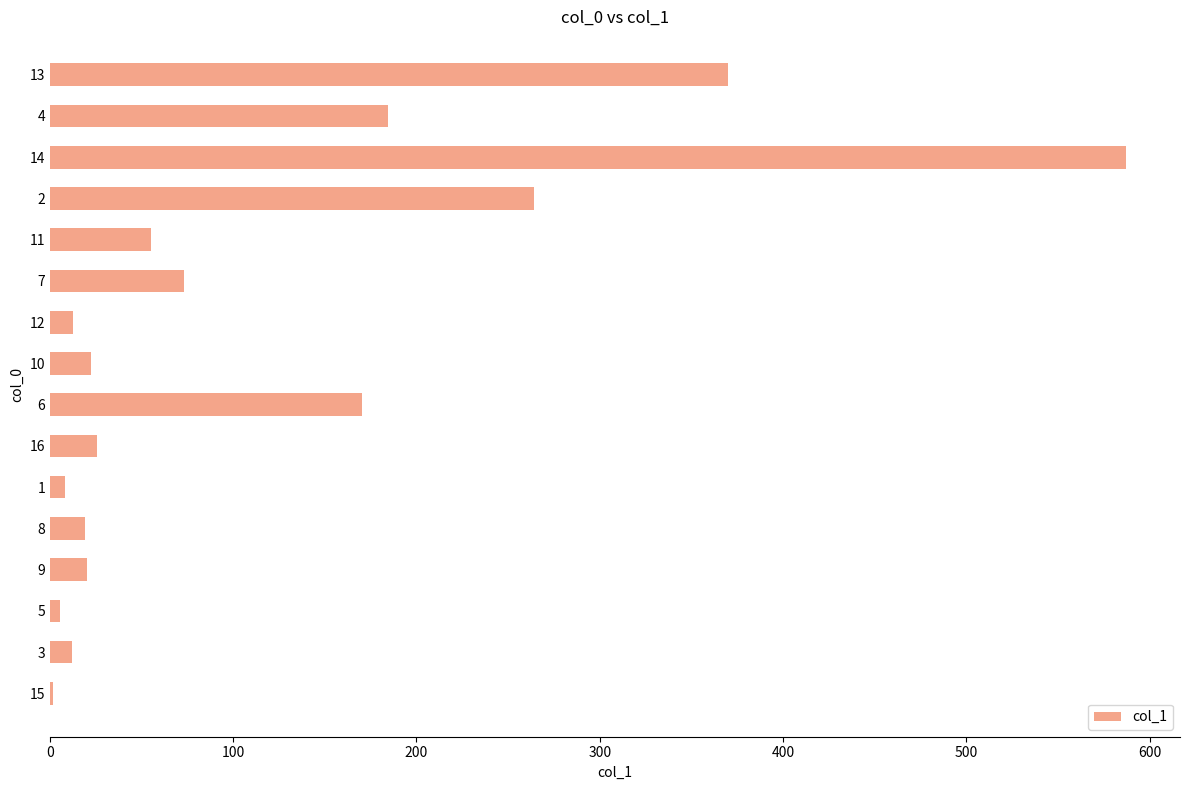

What is the greatest value displayed?

587.2